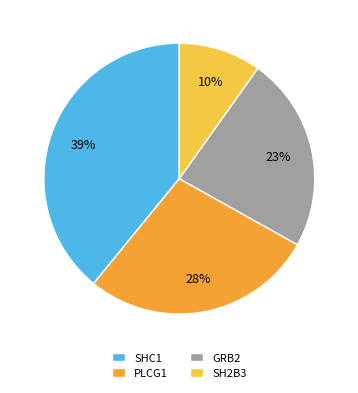

Which slice is the largest?

SHC1